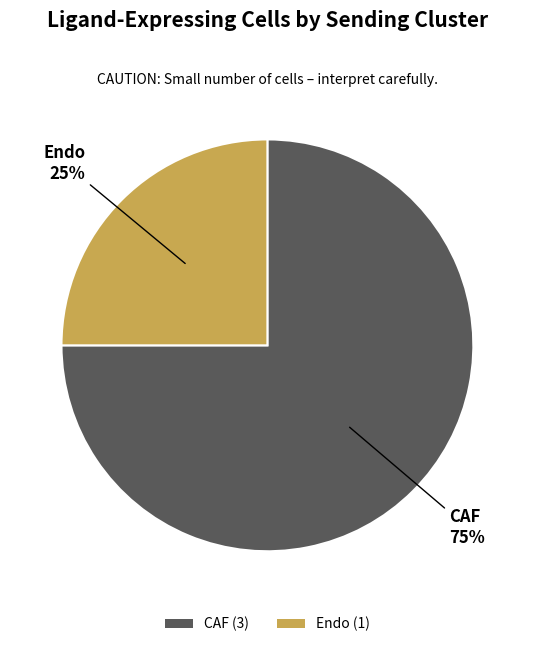

Between CAF (3) and Endo (1), which is larger?

CAF (3)